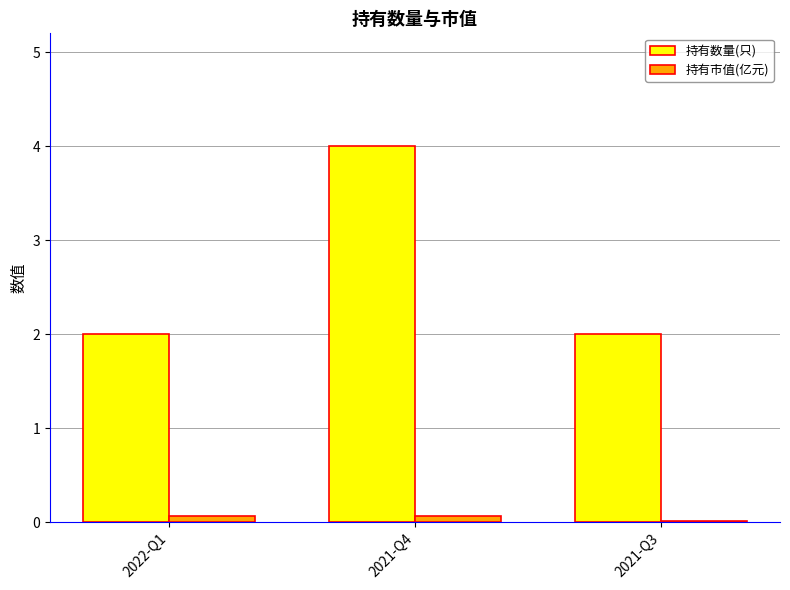

Which series has the largest total across all categories?

持有数量(只)